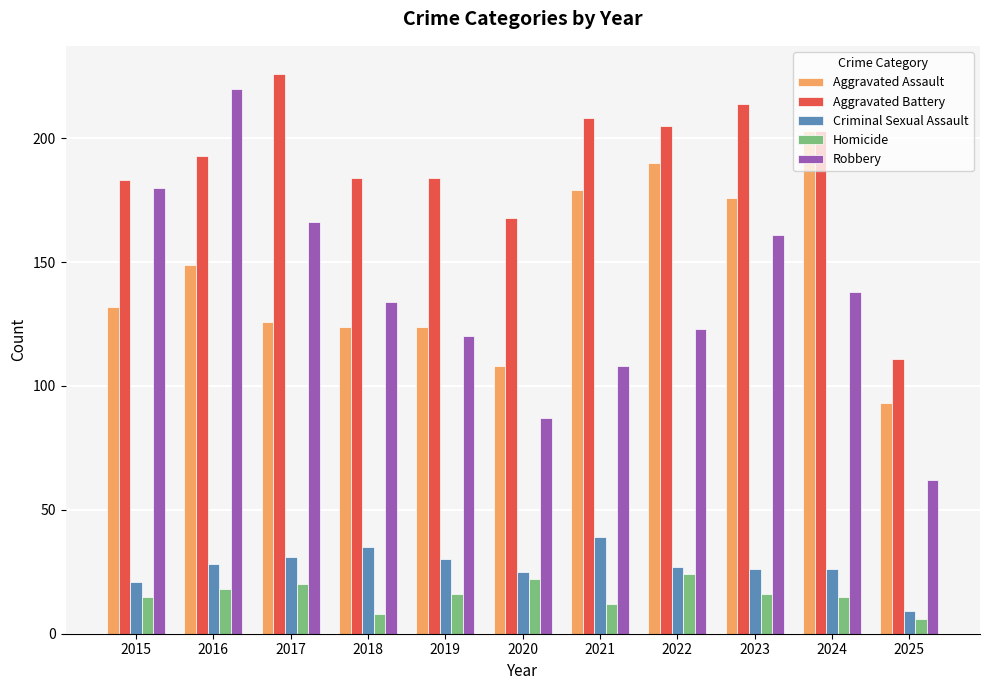

List the series in order of their peak value, highest first.

Aggravated Battery, Robbery, Aggravated Assault, Criminal Sexual Assault, Homicide